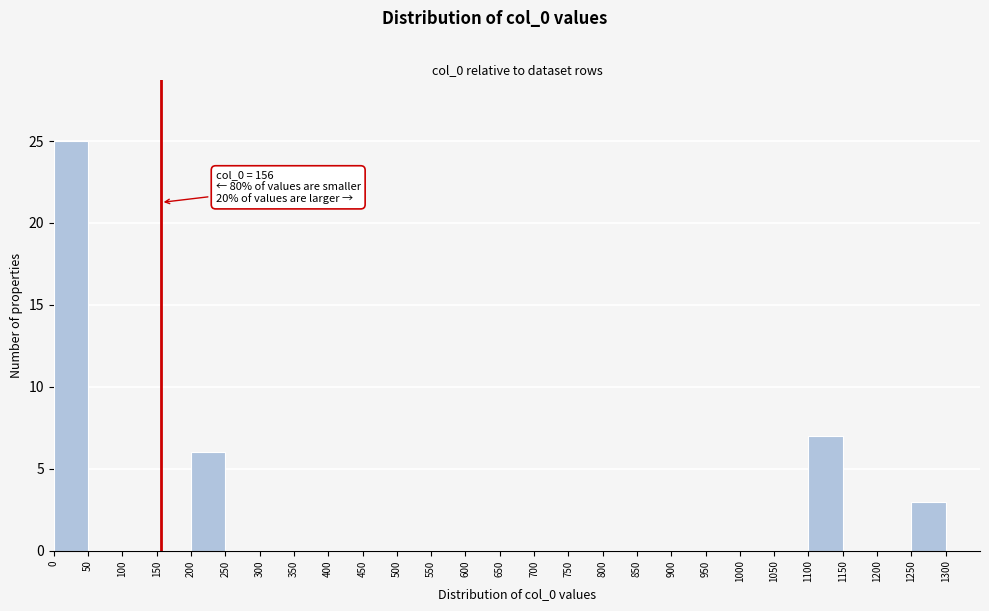

Which range on the x-axis has the tallest bar?

0 to 50